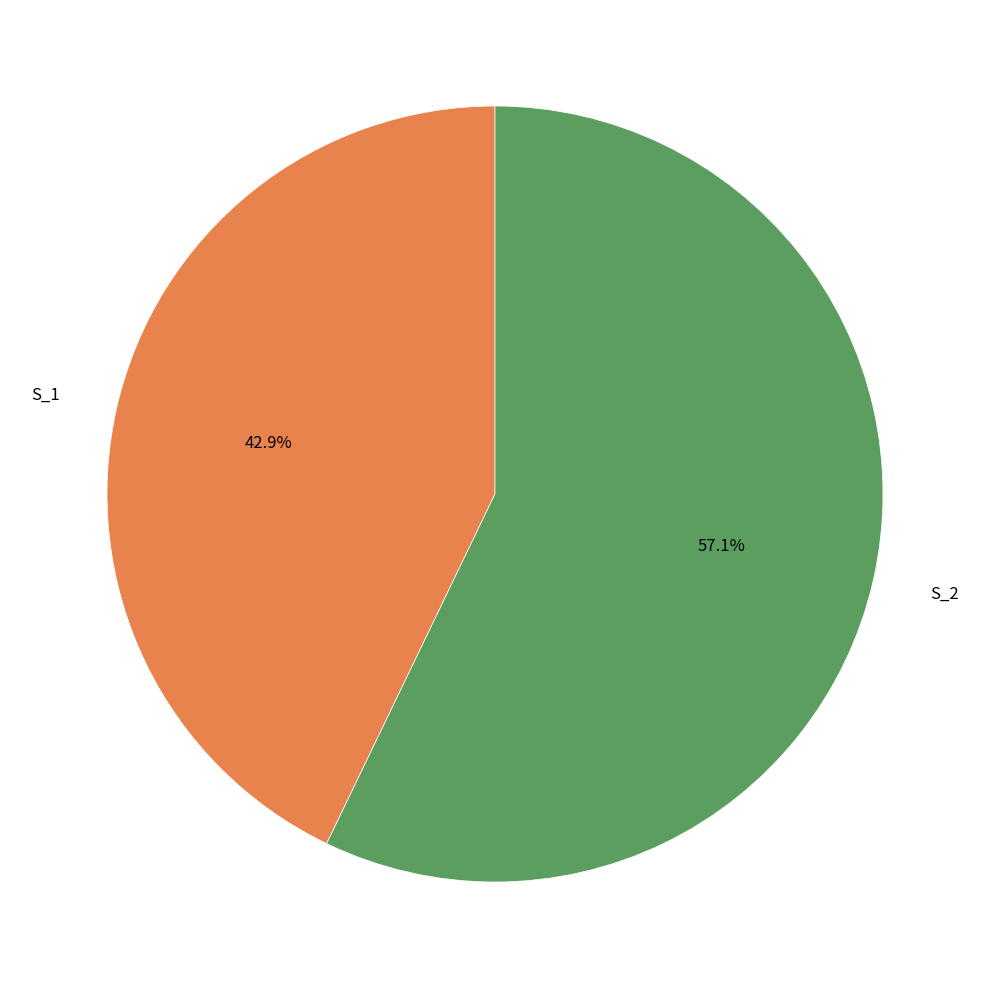

To the nearest percent, what is the difference between the largest and smallest slice percentages?

14%